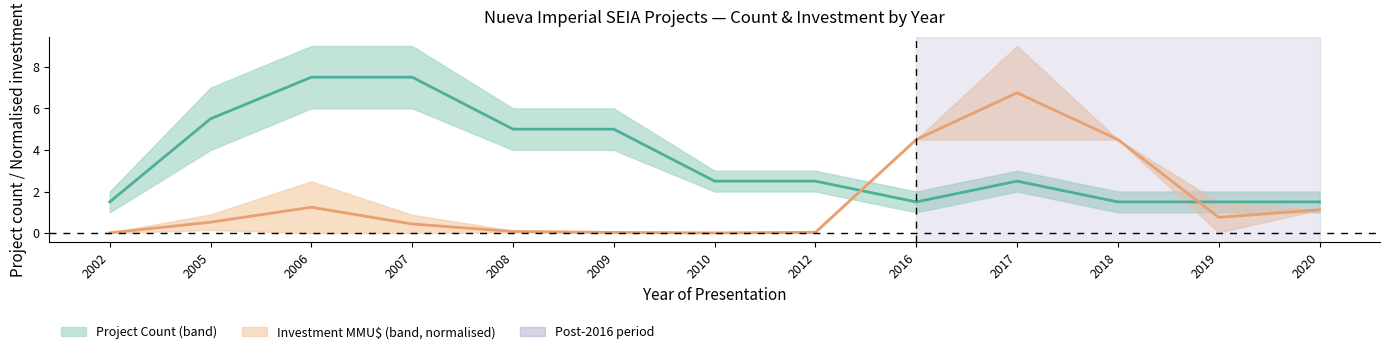

Reading left to right, what are all the values shown in this chart?

Project Count (mid): 1.5	5.5	7.5	7.5	5.0	5.0	2.5	2.5	1.5	2.5	1.5	1.5	1.5
Investment MMU$ (mid, normalised): 0.0	0.5	1.2	0.4	0.1	0.0	0.0	0.0	4.5	6.8	4.5	0.8	1.1